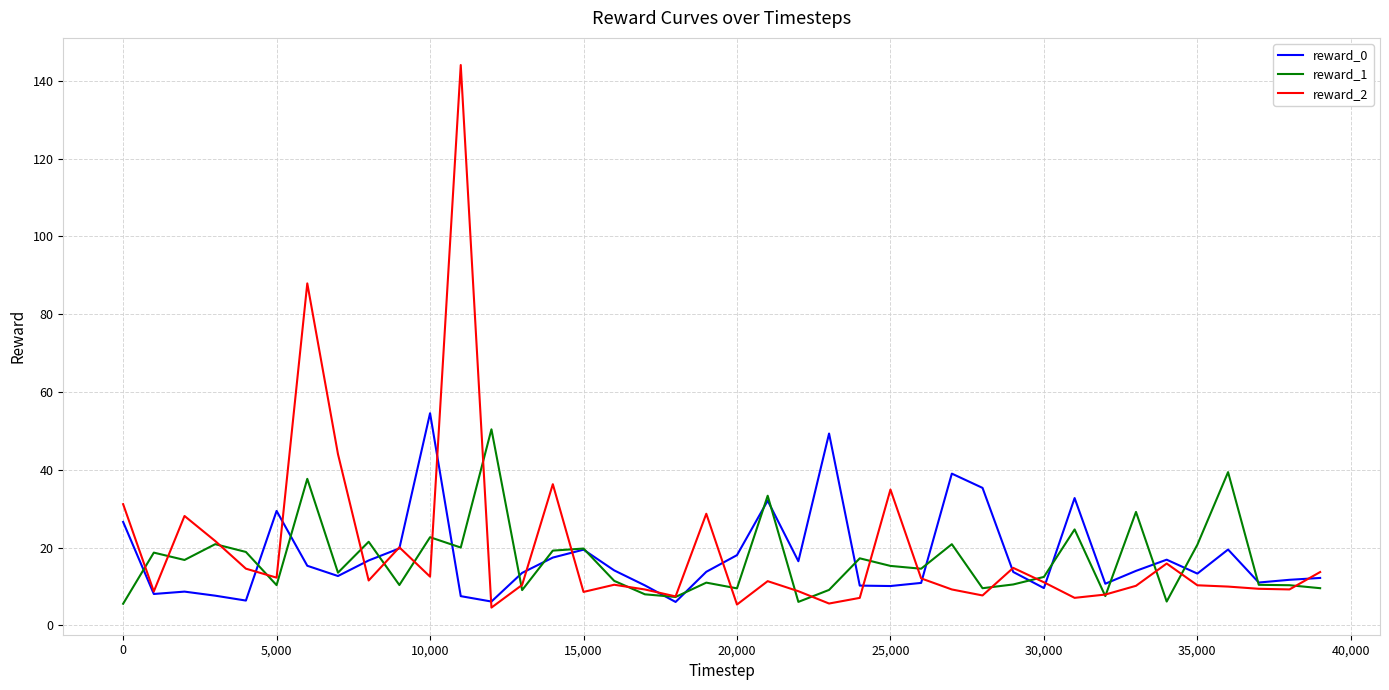

Which series has the largest total across all categories?

reward_2